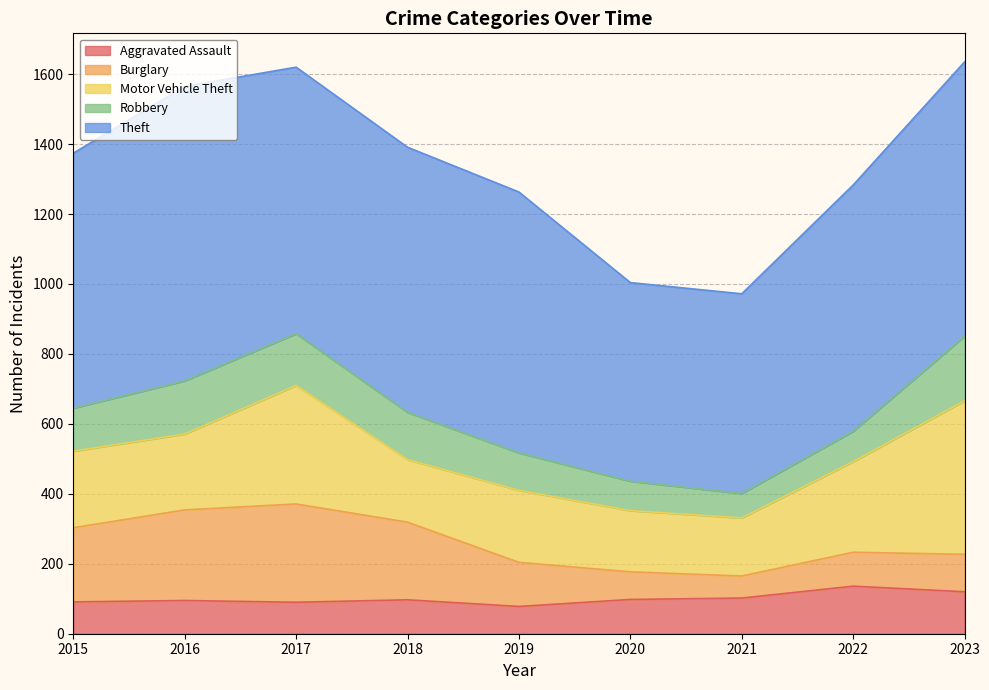

Reading right to left, what are all the values shown in this chart?

Aggravated Assault: 120	136	102	98	78	97	90	95	91
Burglary: 107	97	63	79	126	222	281	259	212
Motor Vehicle Theft: 439	259	166	175	206	179	339	217	219
Robbery: 185	87	70	84	107	135	148	152	123
Theft: 784	704	571	568	746	758	762	842	729